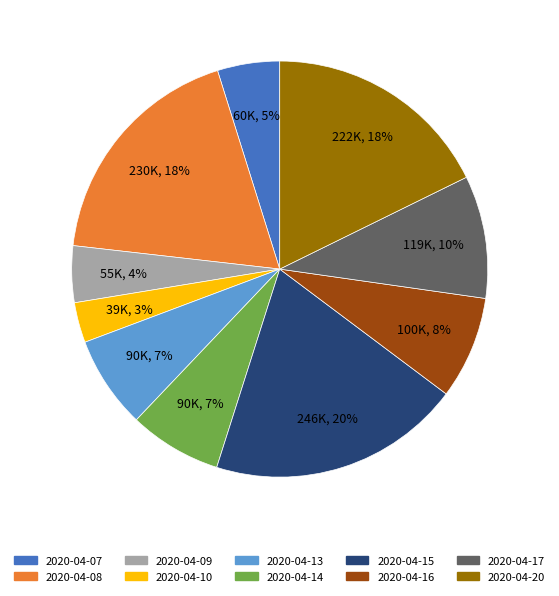

What percentage is the 2020-04-10 slice, to the nearest percent?

3%